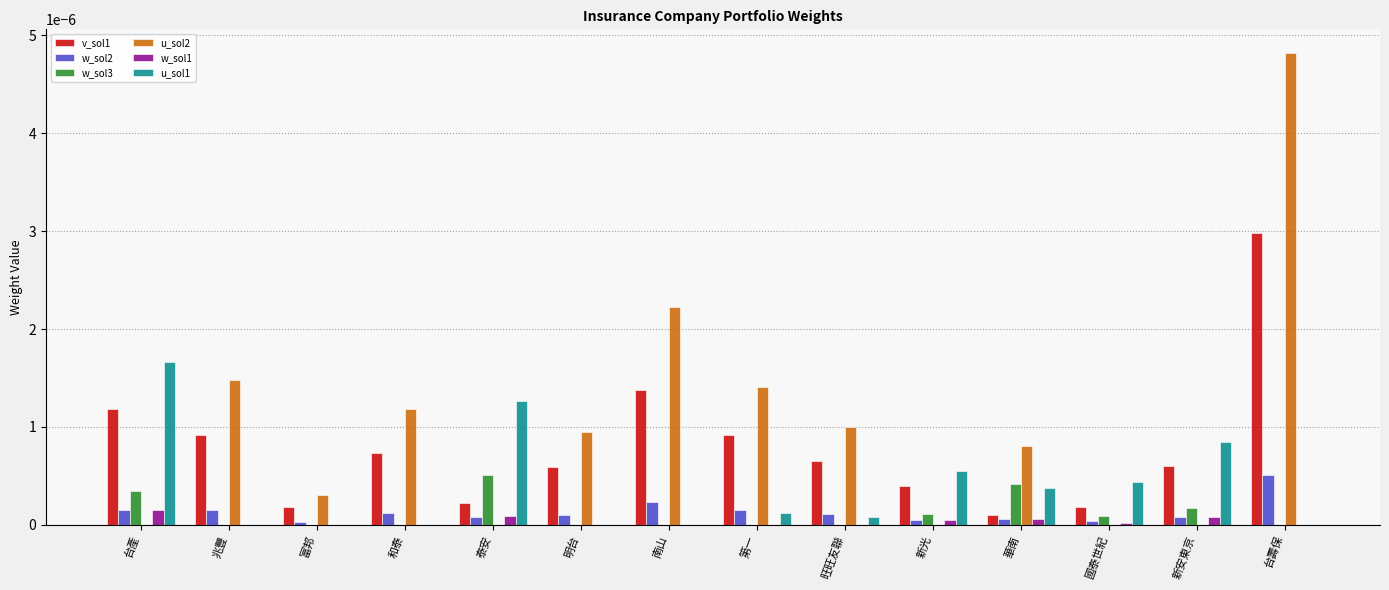

Which series has the largest total across all categories?

u_sol2